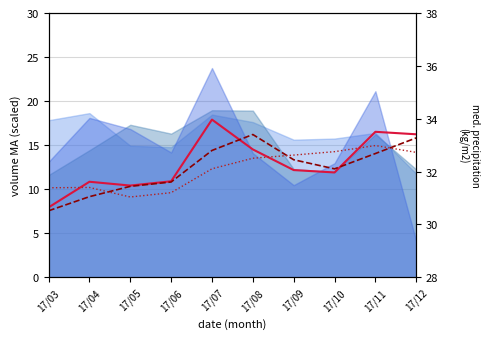

Does the chart have visible grid lines?

Yes